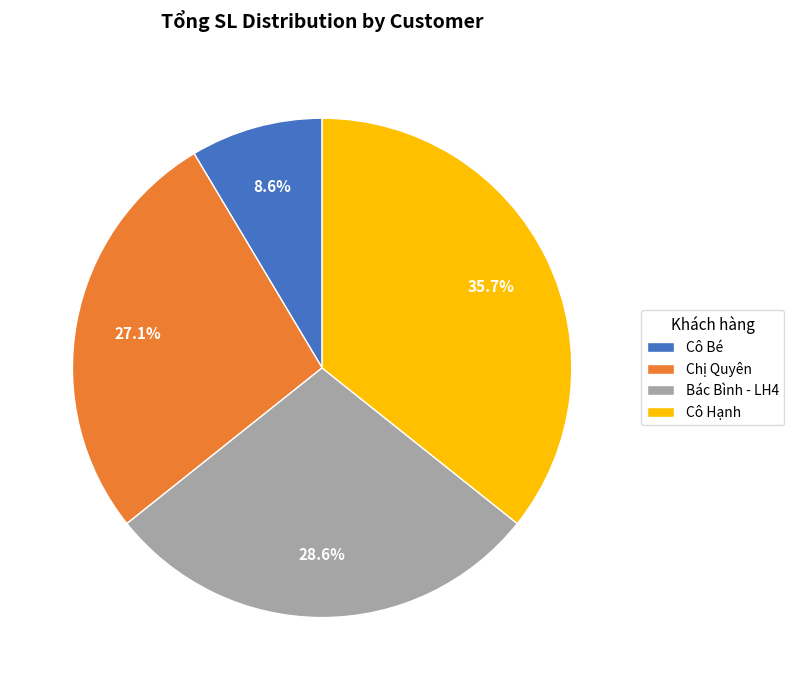

Which has a higher value, Cô Hạnh or Bác Bình - LH4?

Cô Hạnh